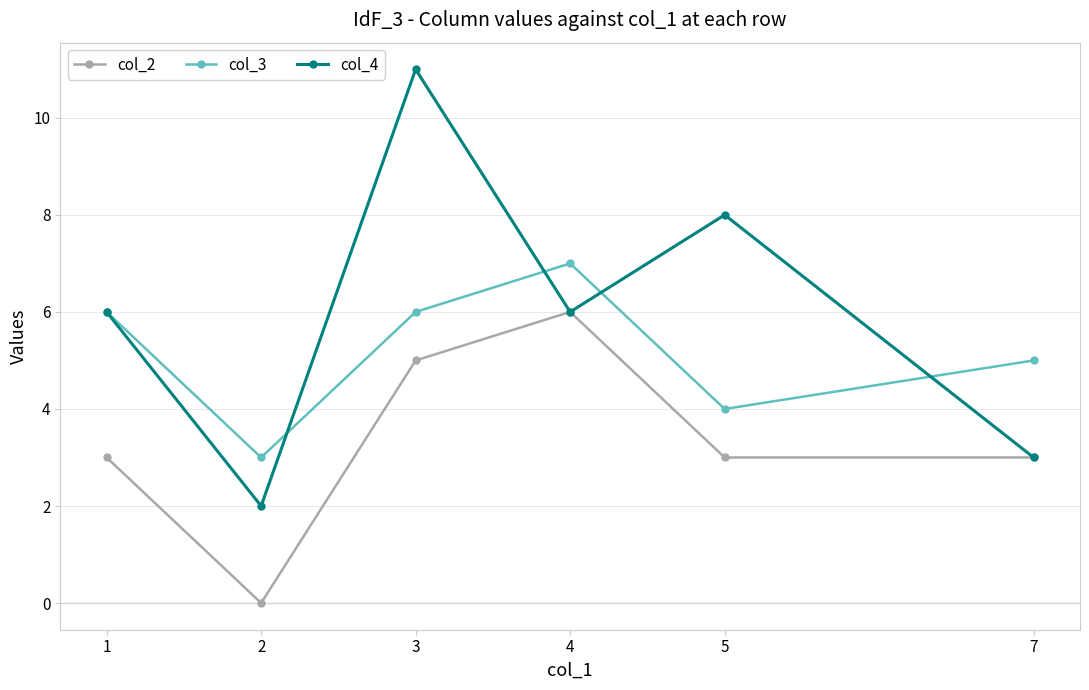

What are all the series names shown in the legend?

col_2, col_3, col_4